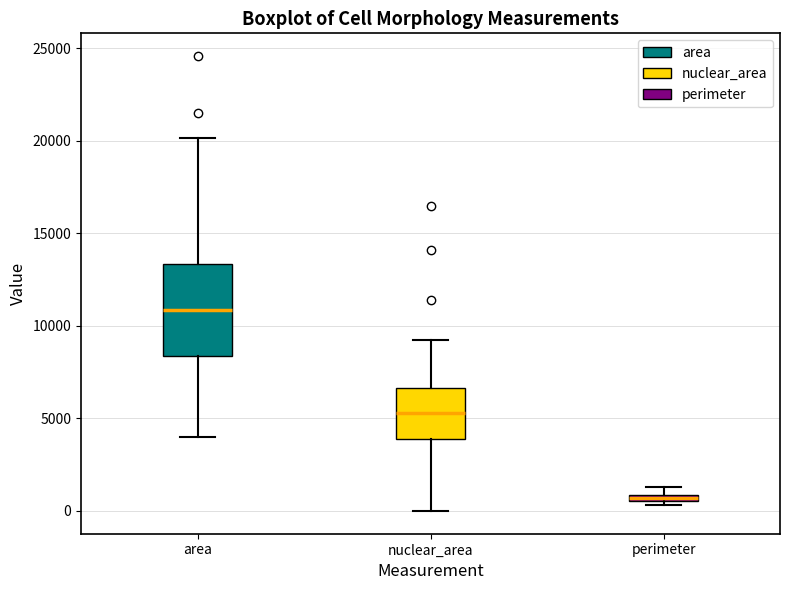

Where is the upper edge of the box for area on the y-axis? The values are not printed on the chart, so give them approximately, as read against the axis.

13500